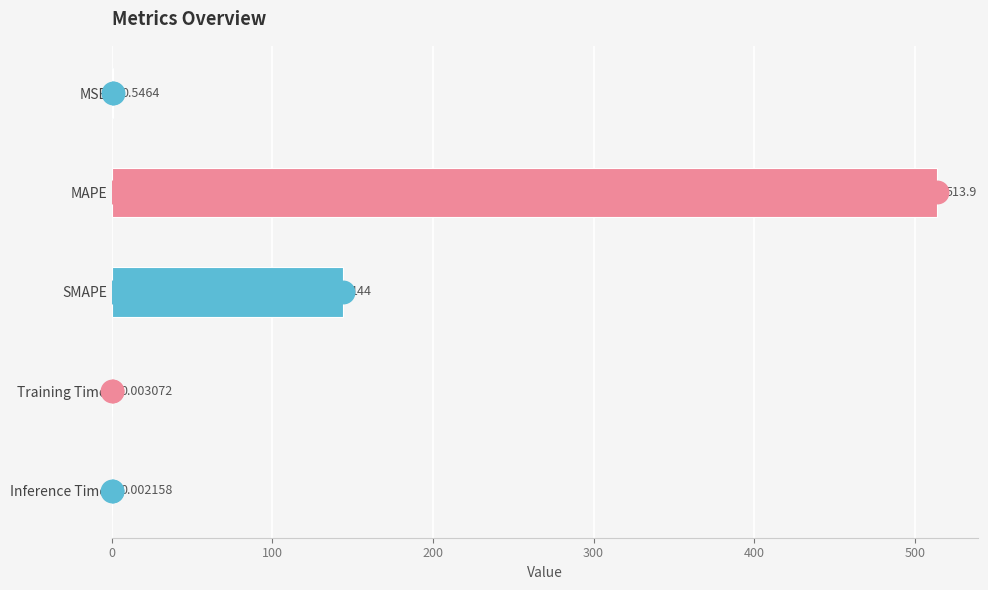

What is the sum of the values at MSE and MAPE?

514.5